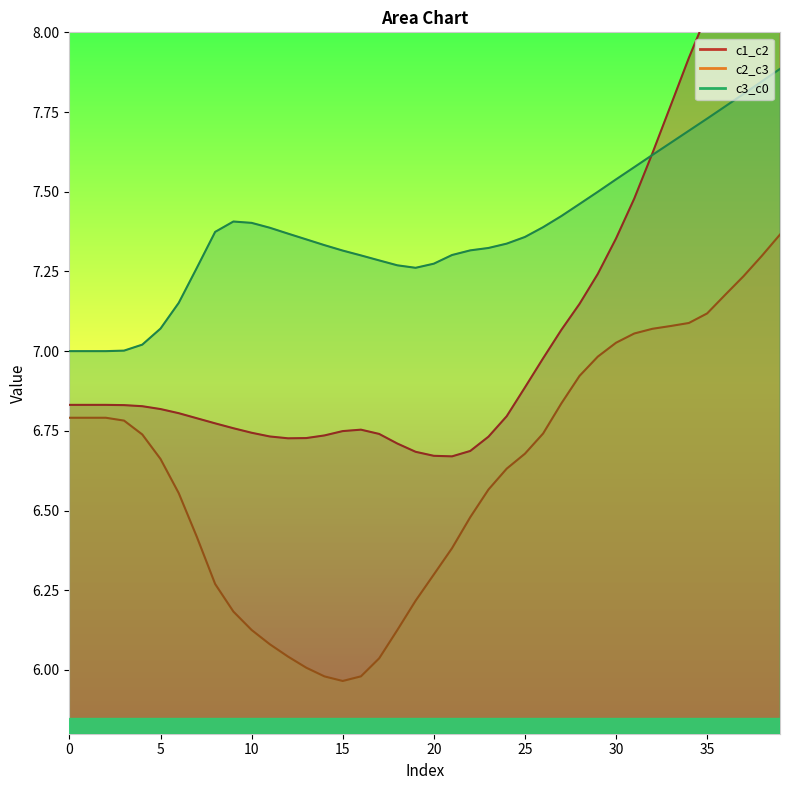

Which series has the widest spread of values?

c1_c2